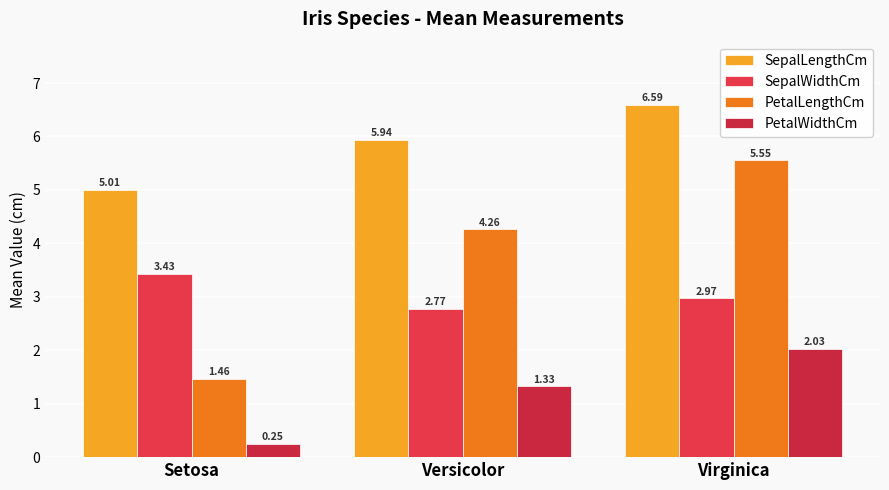

Rank the categories by PetalLengthCm value from highest to lowest.

Virginica, Versicolor, Setosa